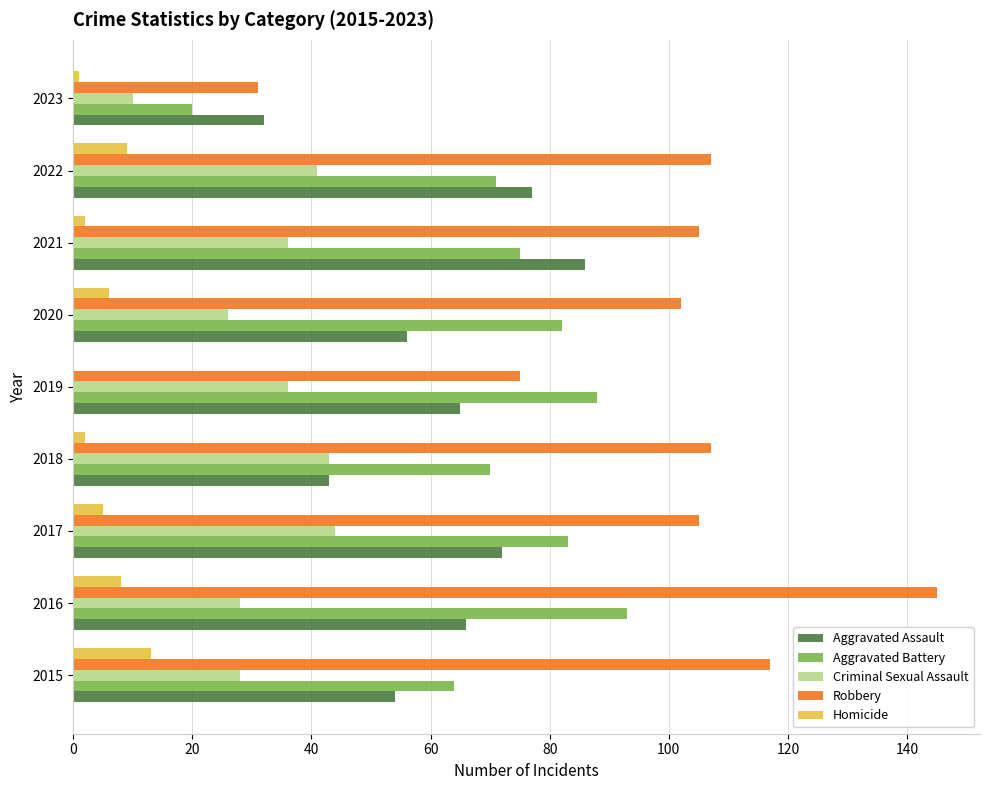

Is it true that Robbery equals 145 at 2016?

True